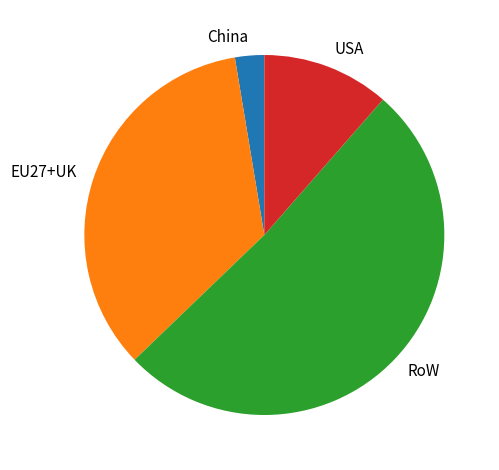

Combined, do China and USA account for over 50%?

No